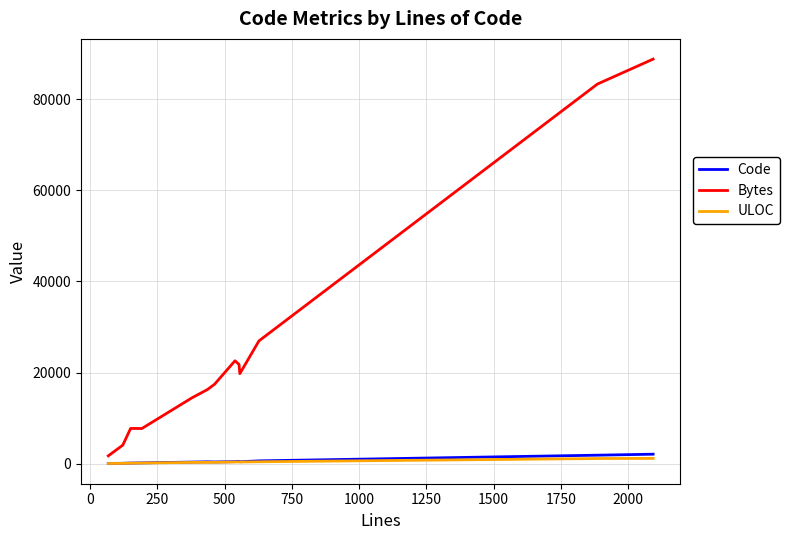

Which series has the largest range (max minus min)?

Bytes